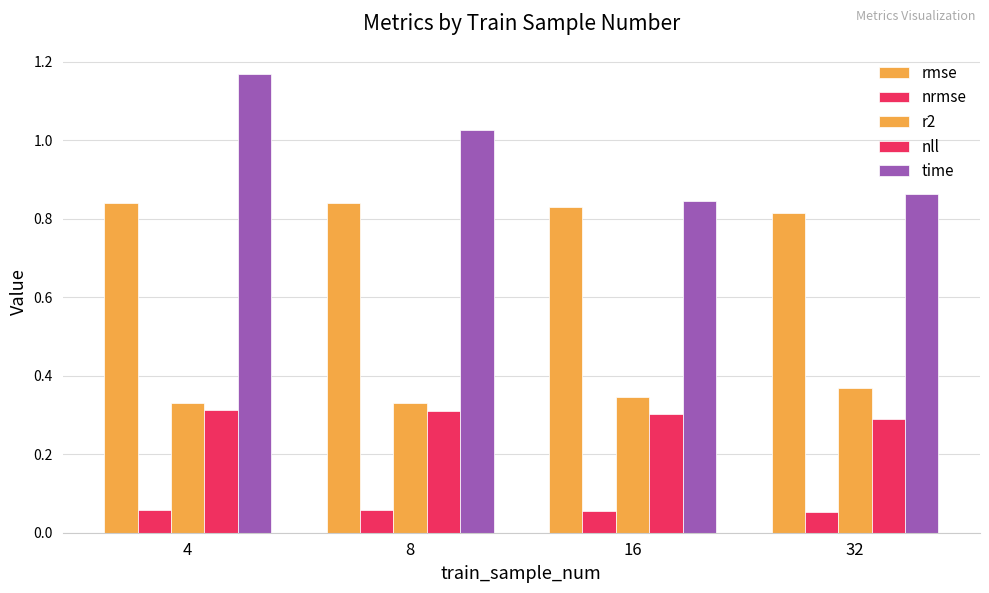

At which label does nll reach its peak?

4